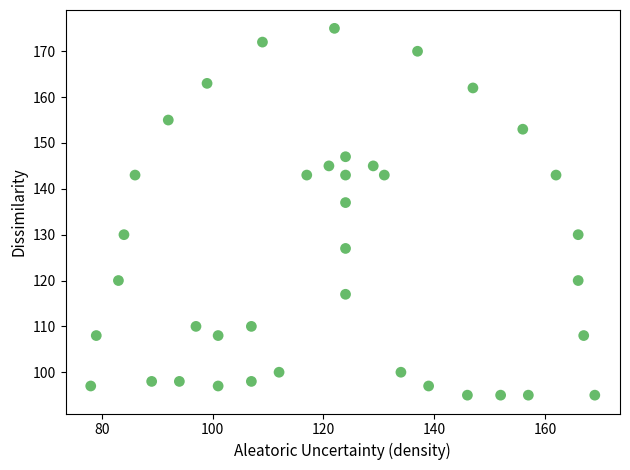

What is the range of Y values (max minus min)?

80